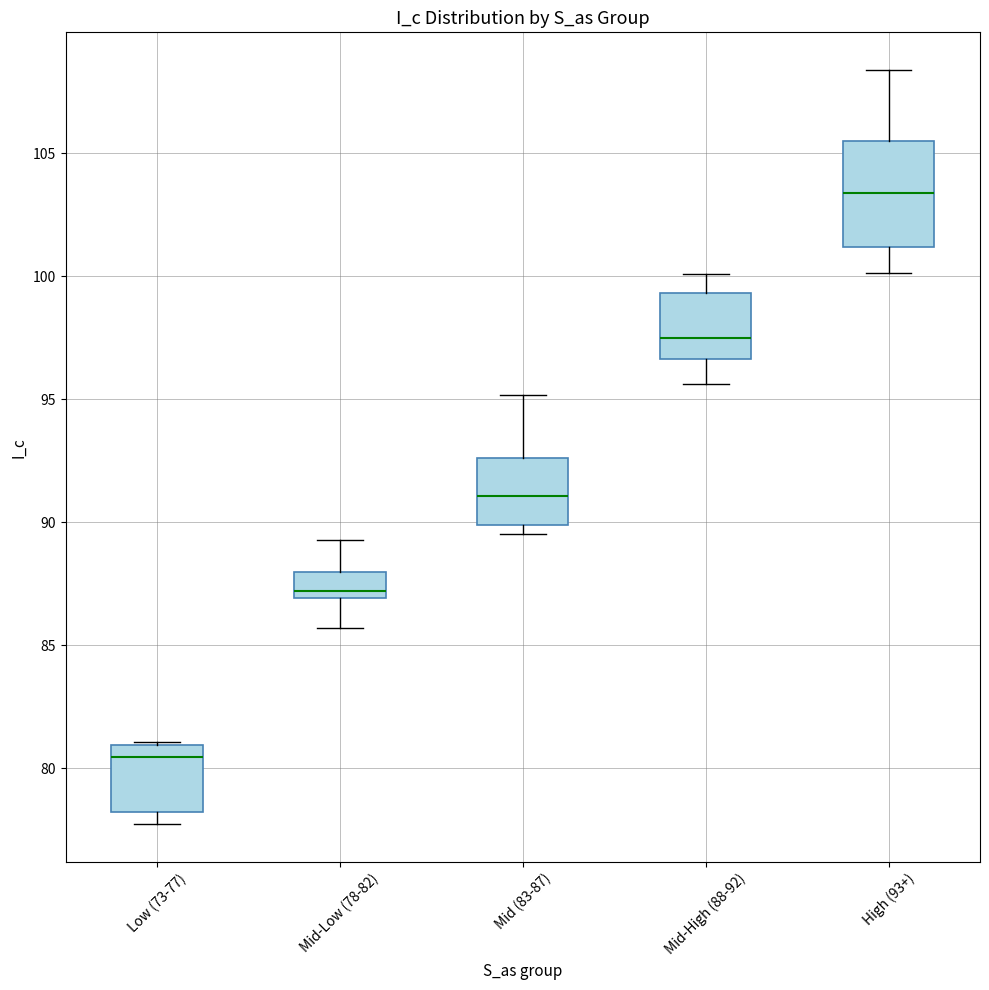

Which box has the highest median line?

High (93+)